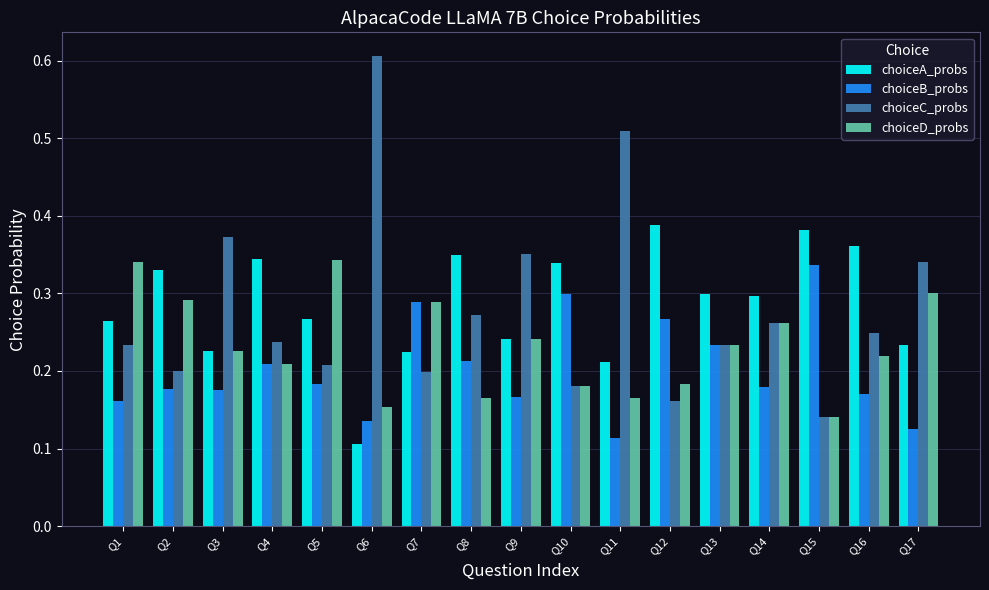

What is the maximum value shown in the chart?

0.6